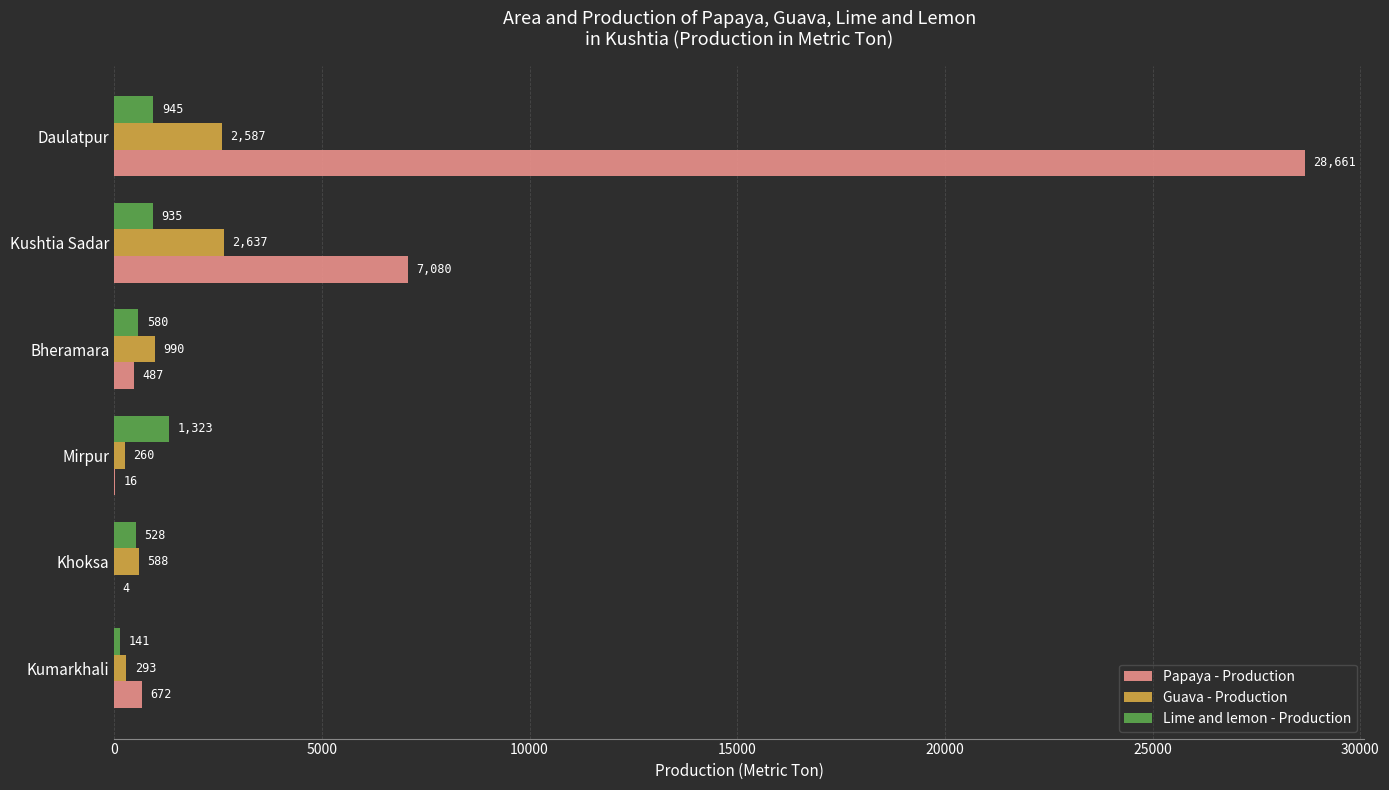

Which series changed the most between Kushtia Sadar and Daulatpur?

Papaya - Production